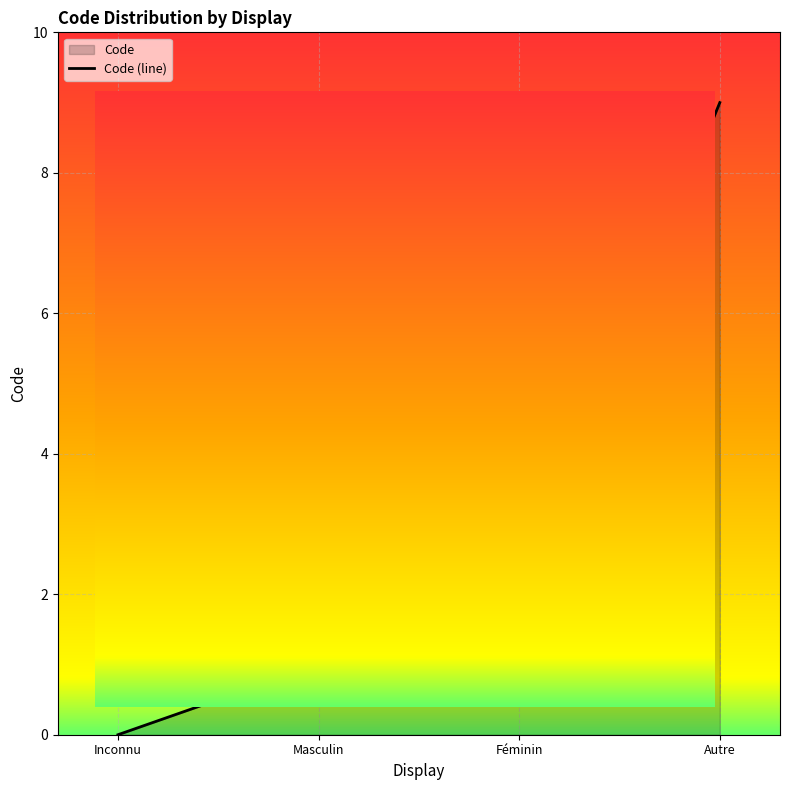

List the labels in order of value, smallest first.

Inconnu, Masculin, Féminin, Autre